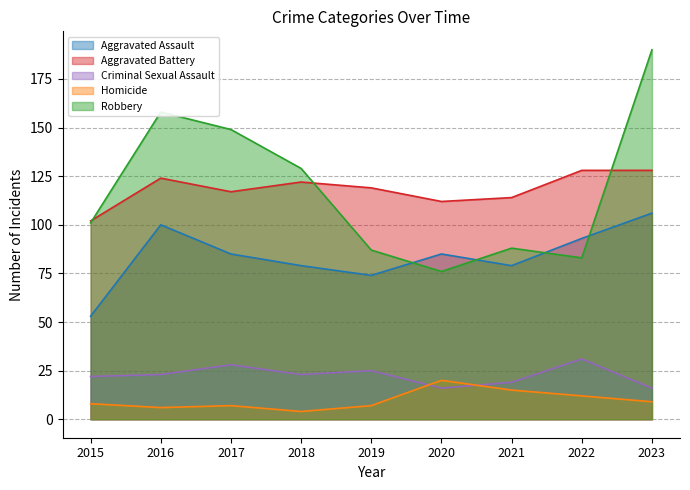

What is the value of the Aggravated Assault point at the 2nd from the left?

100